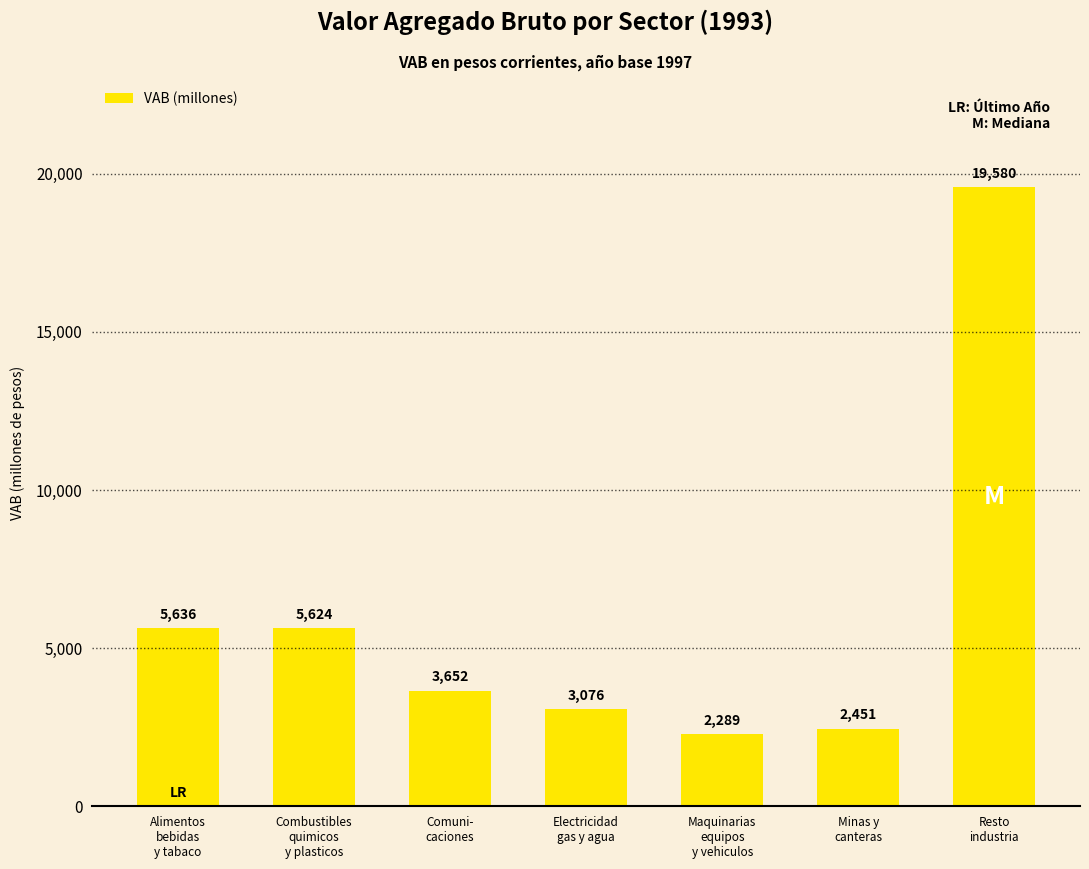

What is the approximate value at Alimentos
bebidas
y tabaco?

5636.0